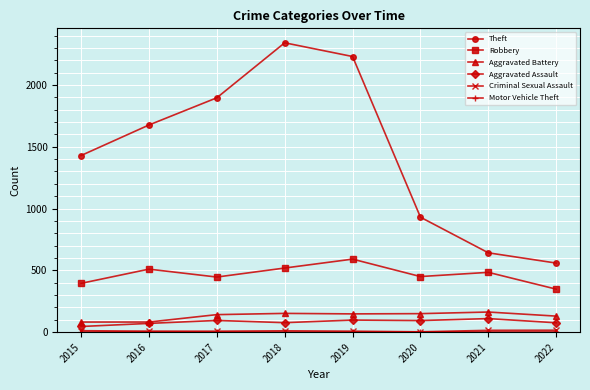

At which category does the chart reach its peak across all series?

2018